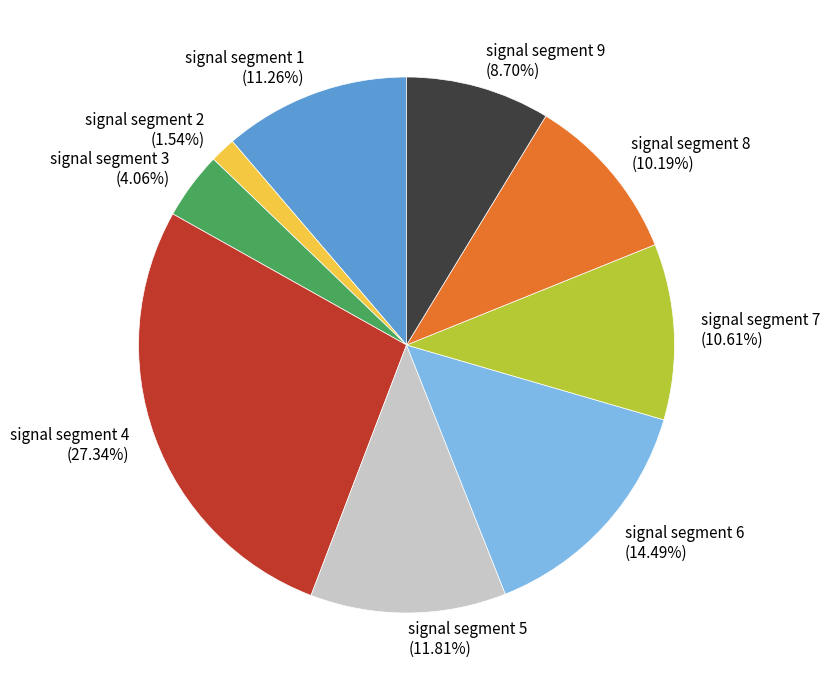

Which has a higher value, signal segment 4 or signal segment 9?

signal segment 4